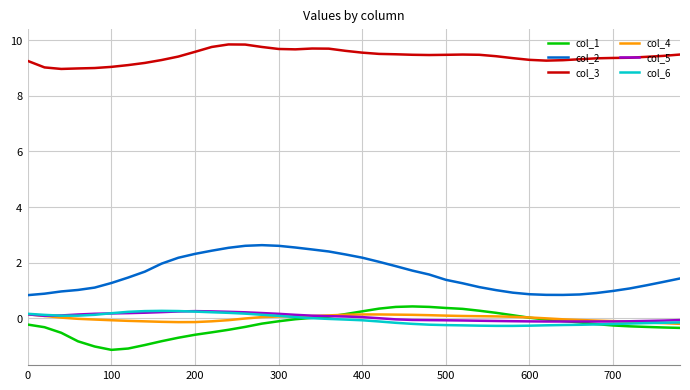

Which series has the largest total across all categories?

col_3